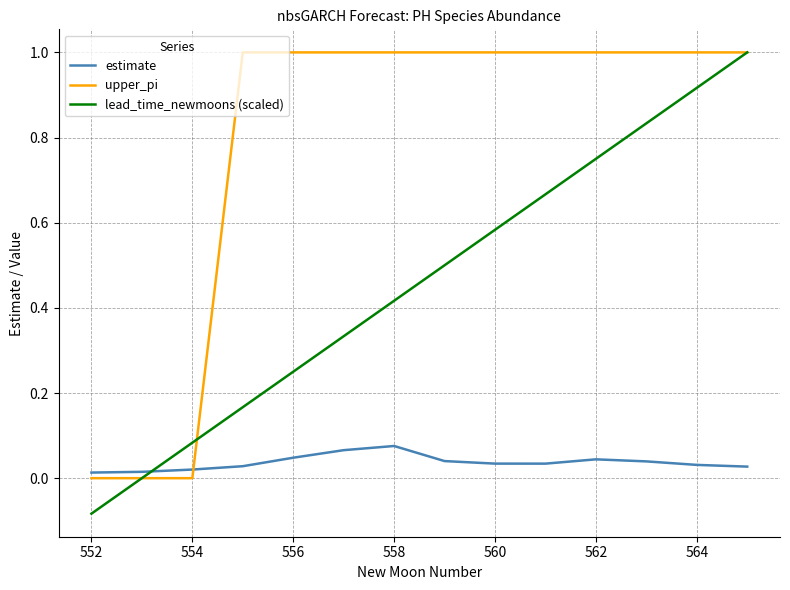

Which series has the widest spread of values?

lead_time_newmoons (scaled)